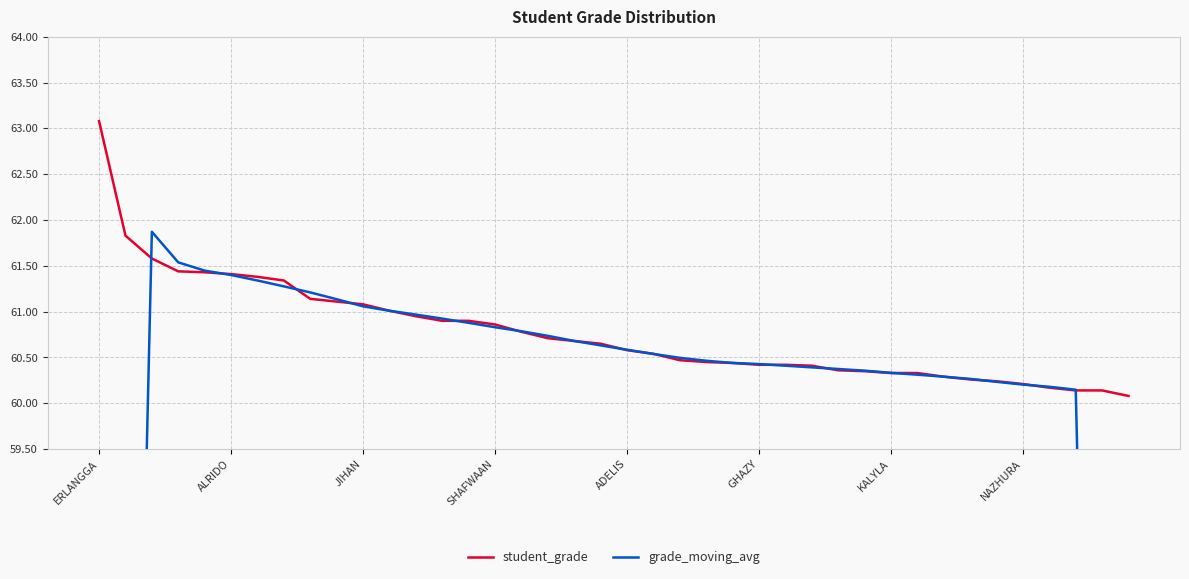

What is the approximate value of student_grade at 12?

61.0